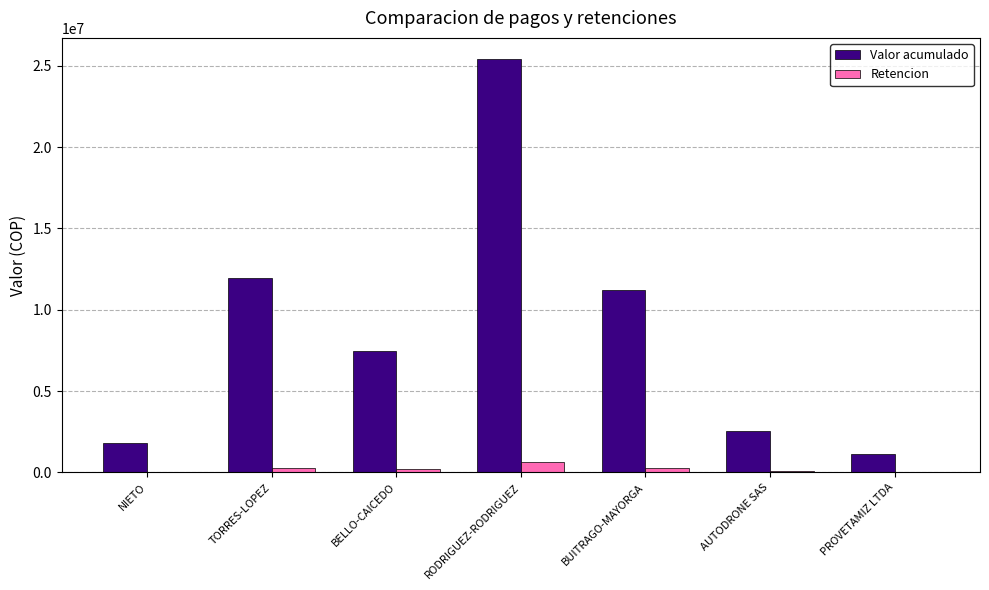

What are all the series names shown in the legend?

Valor acumulado, Retencion